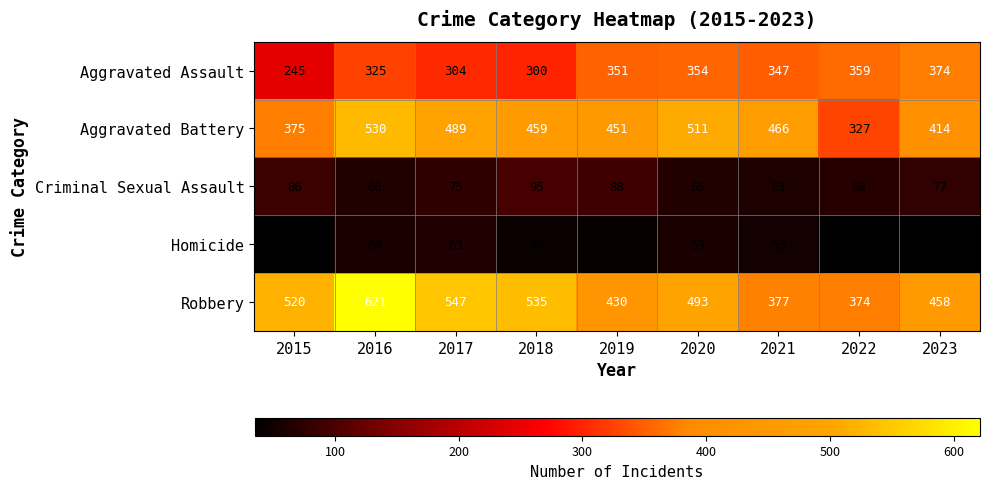

Which series has the widest spread of values?

Robbery